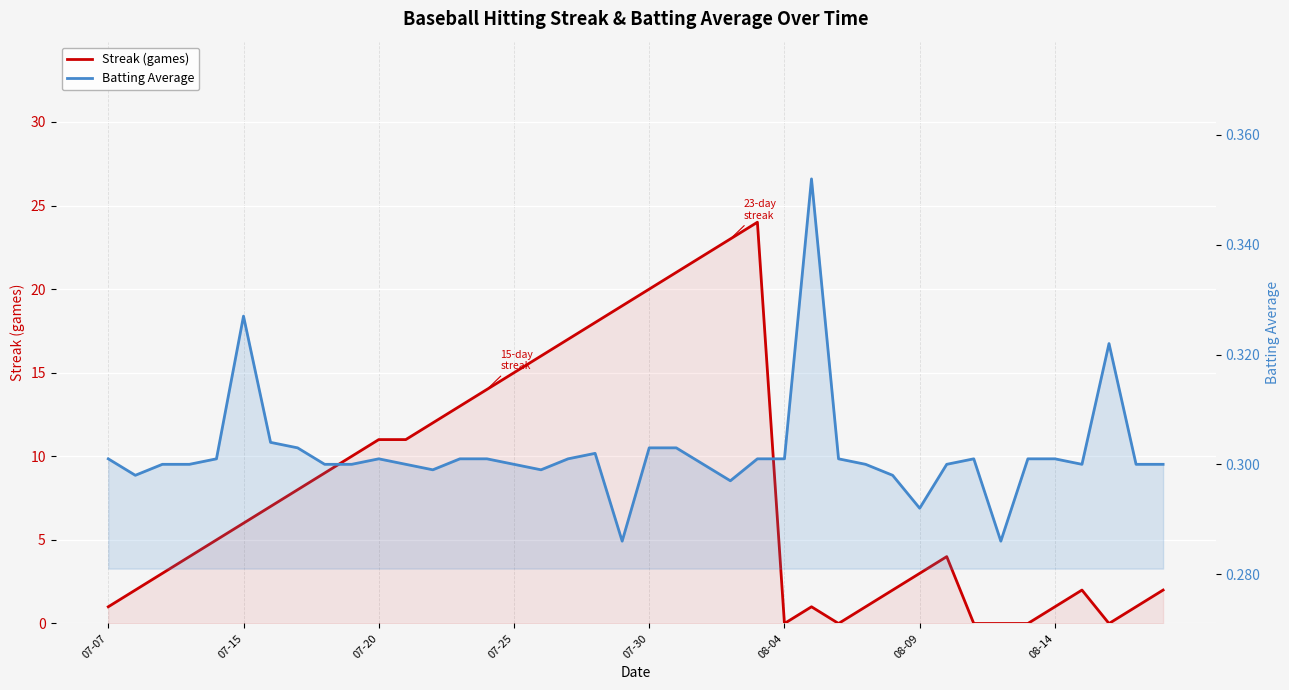

How many interior local peaks does the Batting Average series have?

6